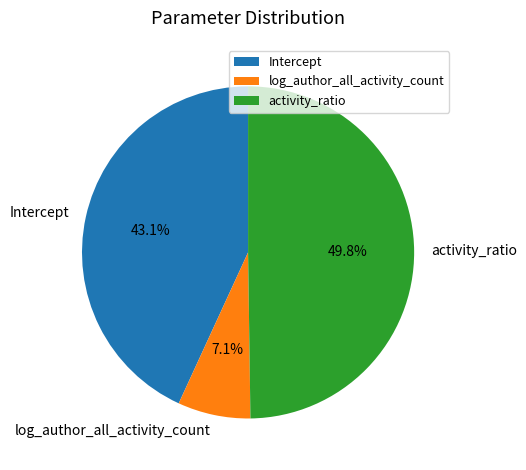

Is Intercept the majority of the pie?

No